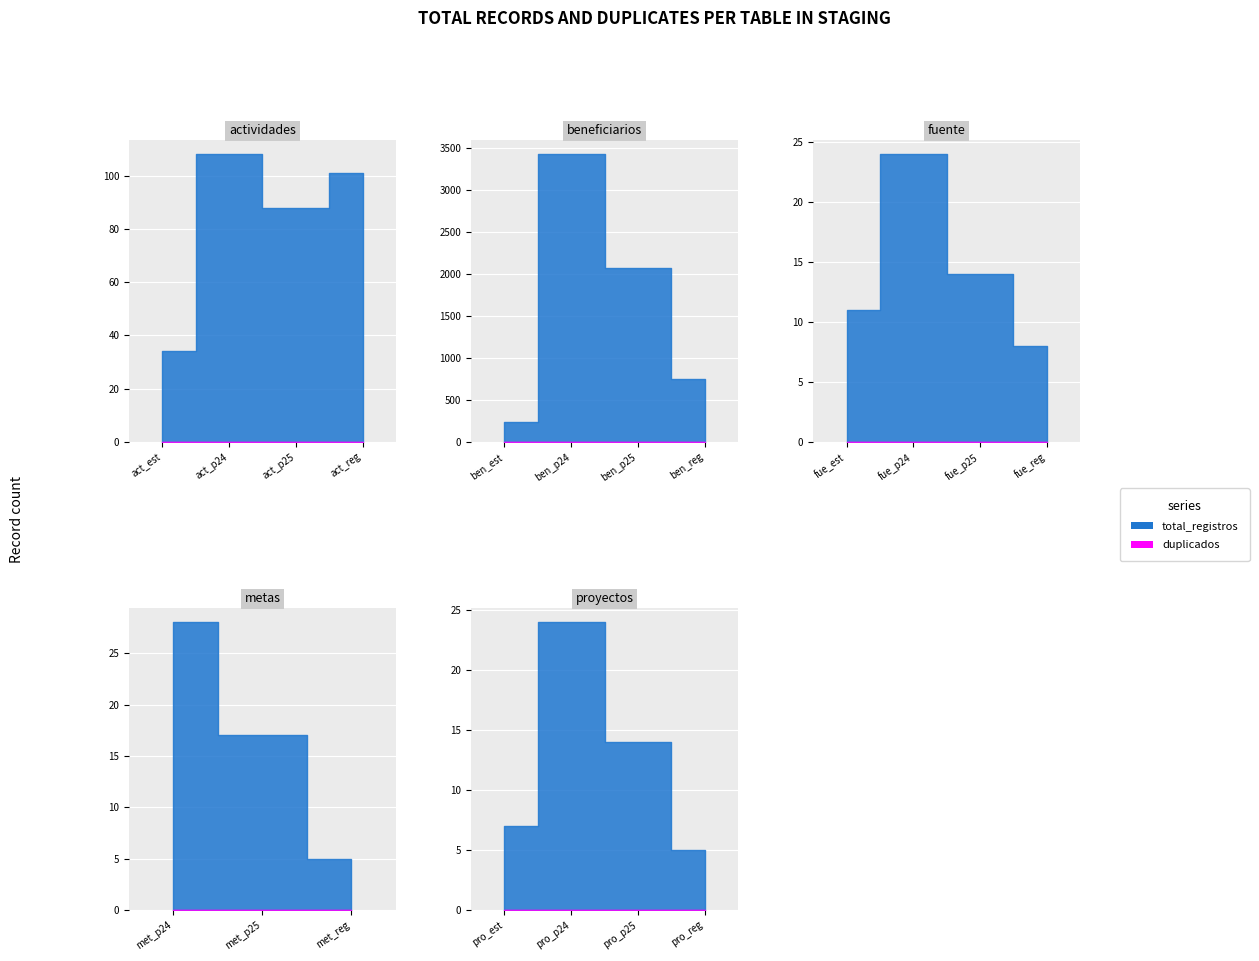

Does the chart display data point markers on the line(s)?

No